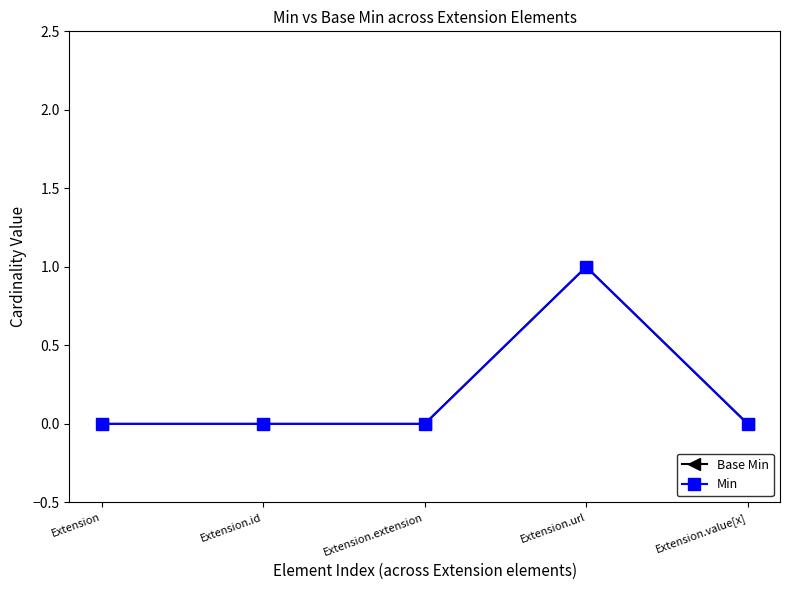

How many distinct data groups are displayed?

2